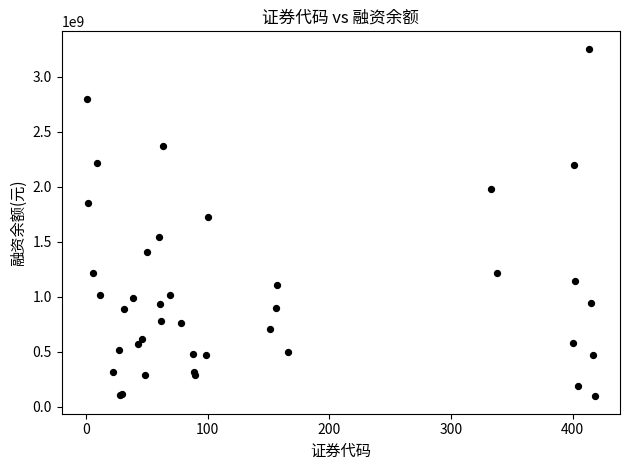

What Y value in the scatter plot is closest to 1674789543?

1728876896